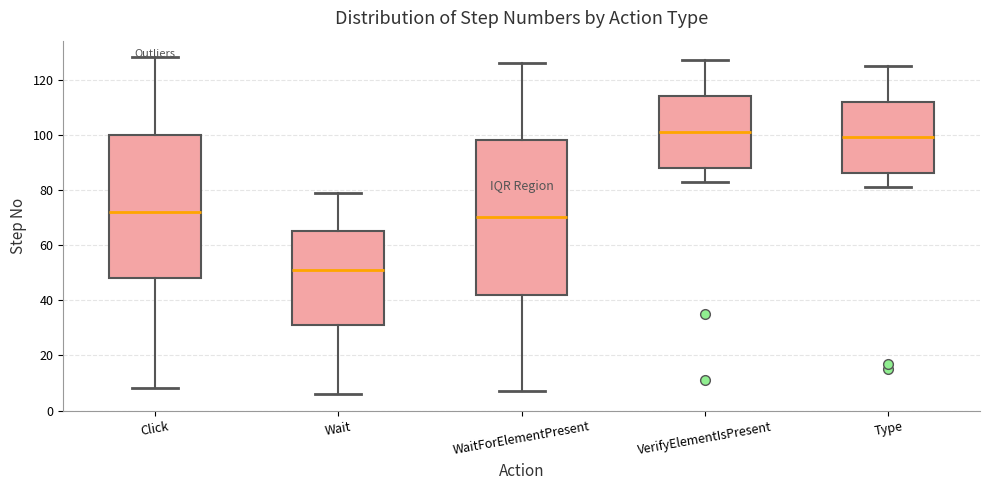

Where does the median line of the box for Click sit on the y-axis? The values are not printed on the chart, so give them approximately, as read against the axis.

72